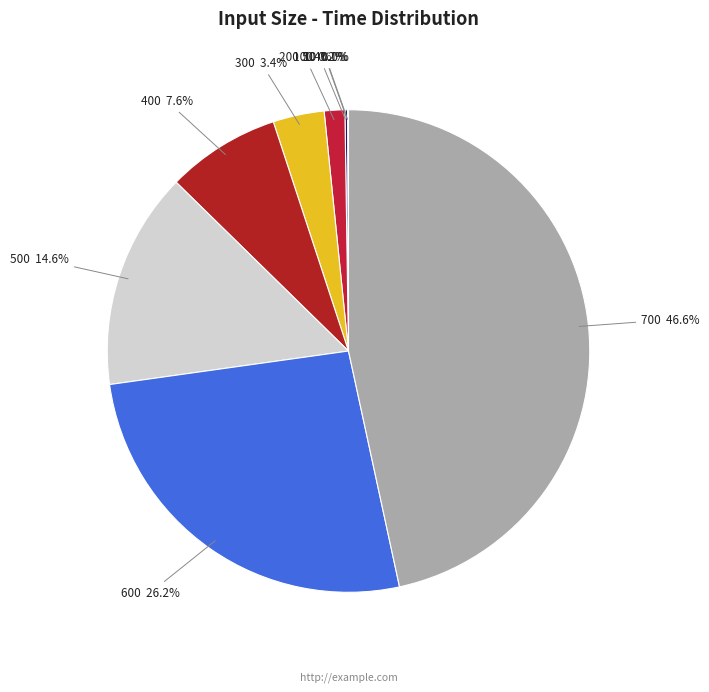

Does any single category account for the majority?

No